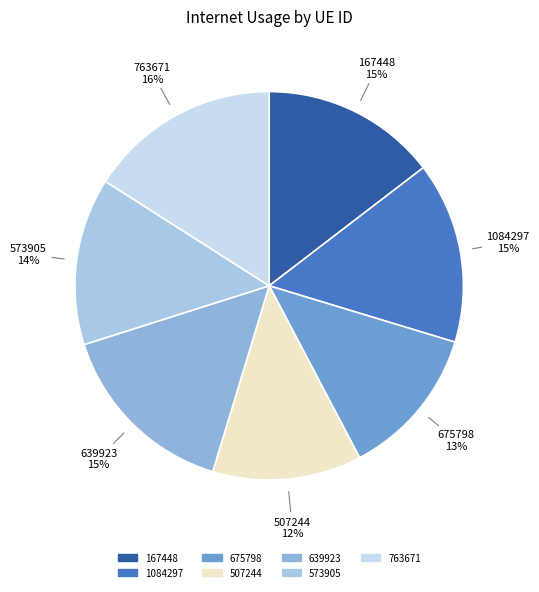

Which has a higher value, 1084297 or 167448?

1084297